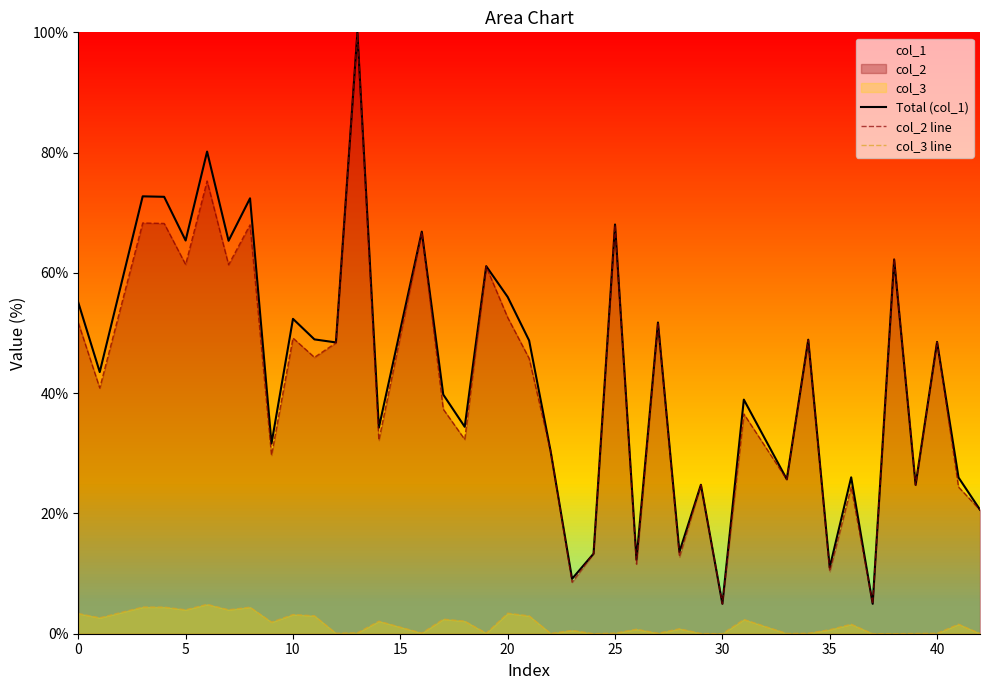

True or false: Total (col_1) and col_3 line intersect in this chart.

False